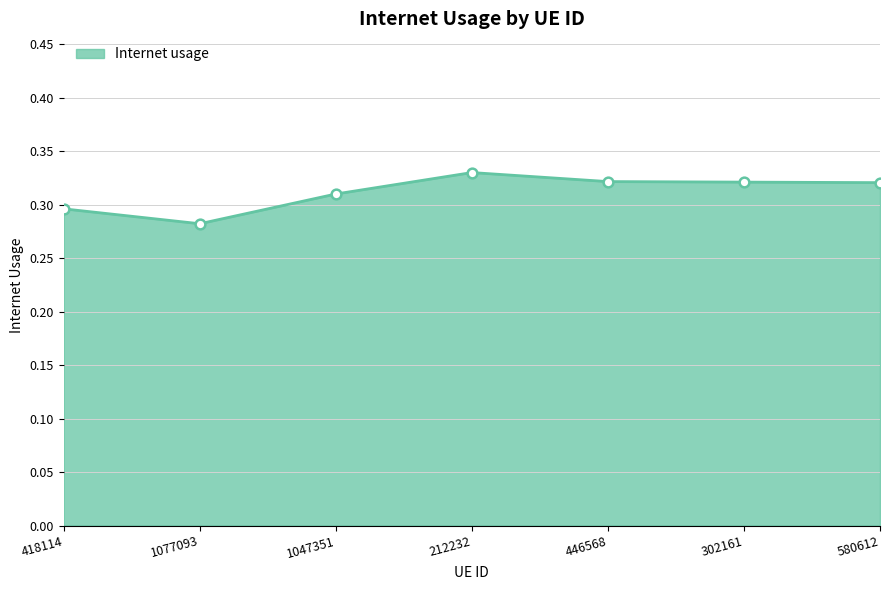

Is it true that the value at 302161 is 0.2?

False